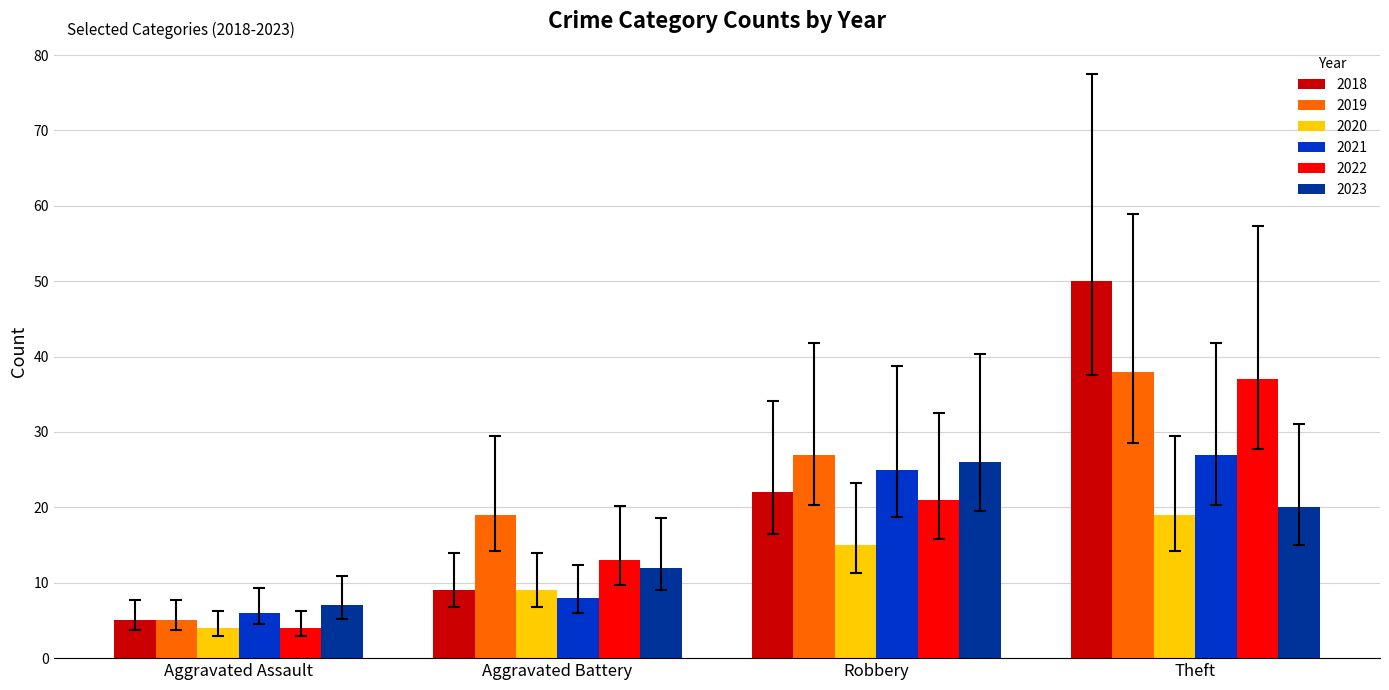

True or false: 2022 has a value of 21 at Robbery.

True